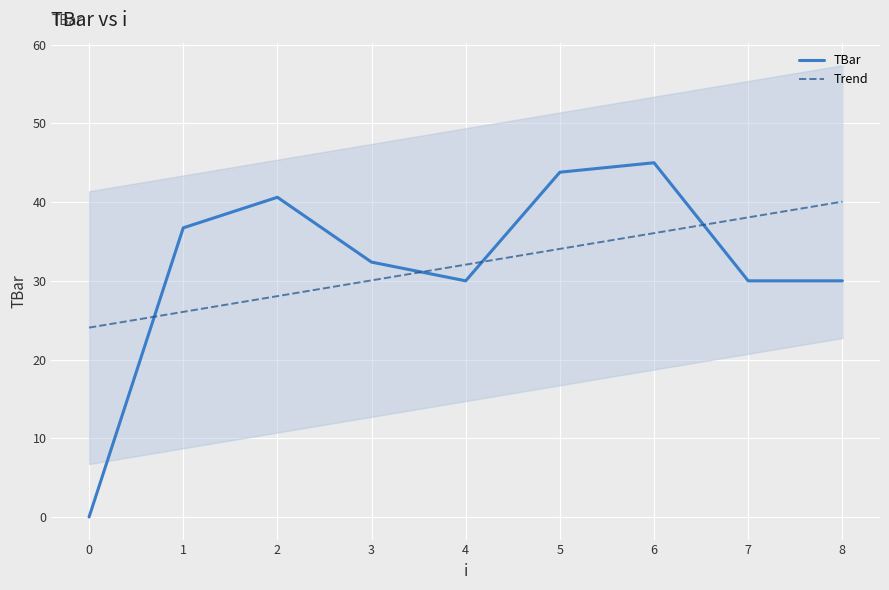

Which category has the highest value in the Trend series?

8